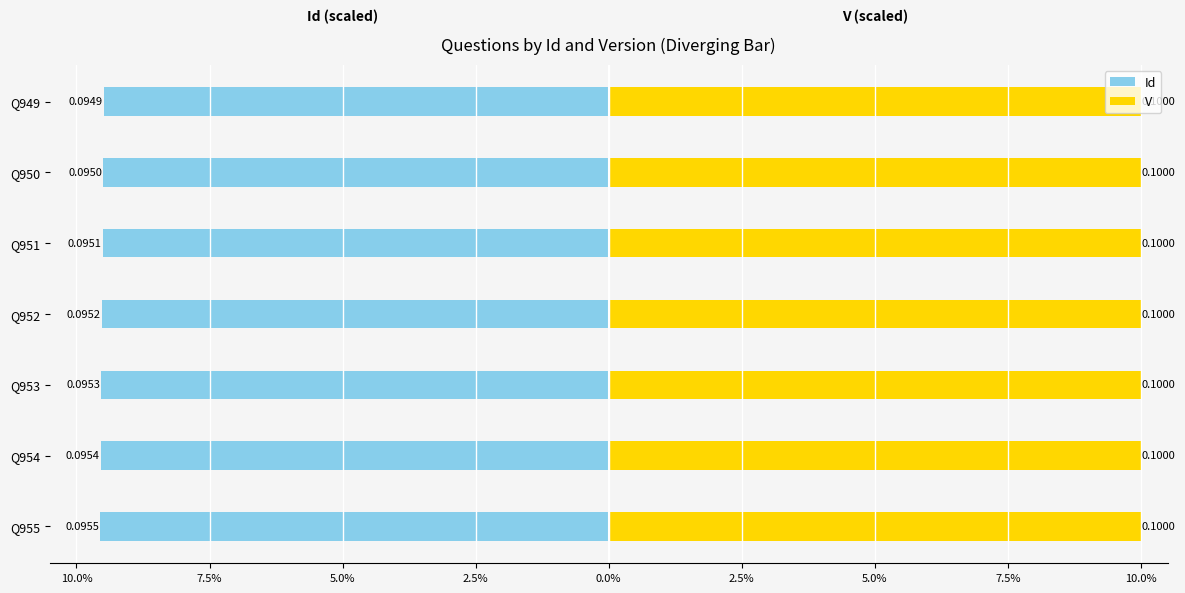

Where is V nearest to the value 0?

10.0%